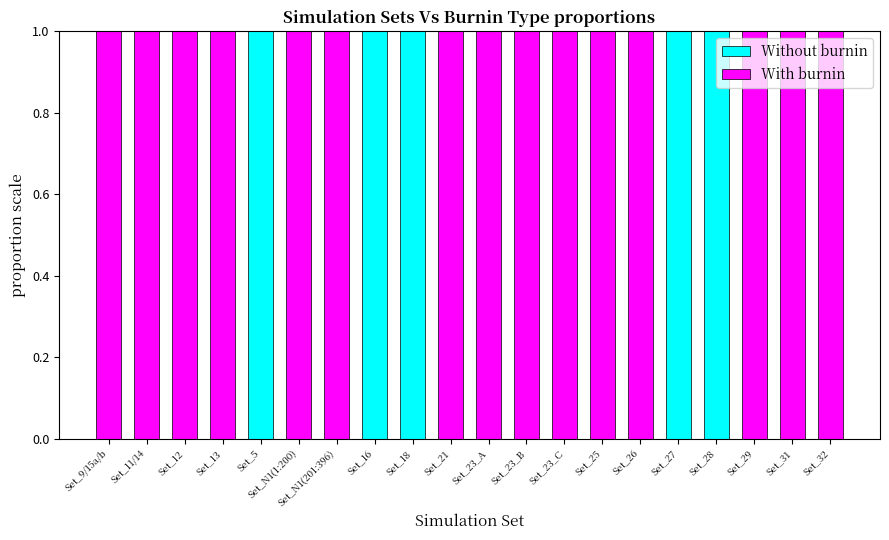

Count the number of categories in the chart.

20